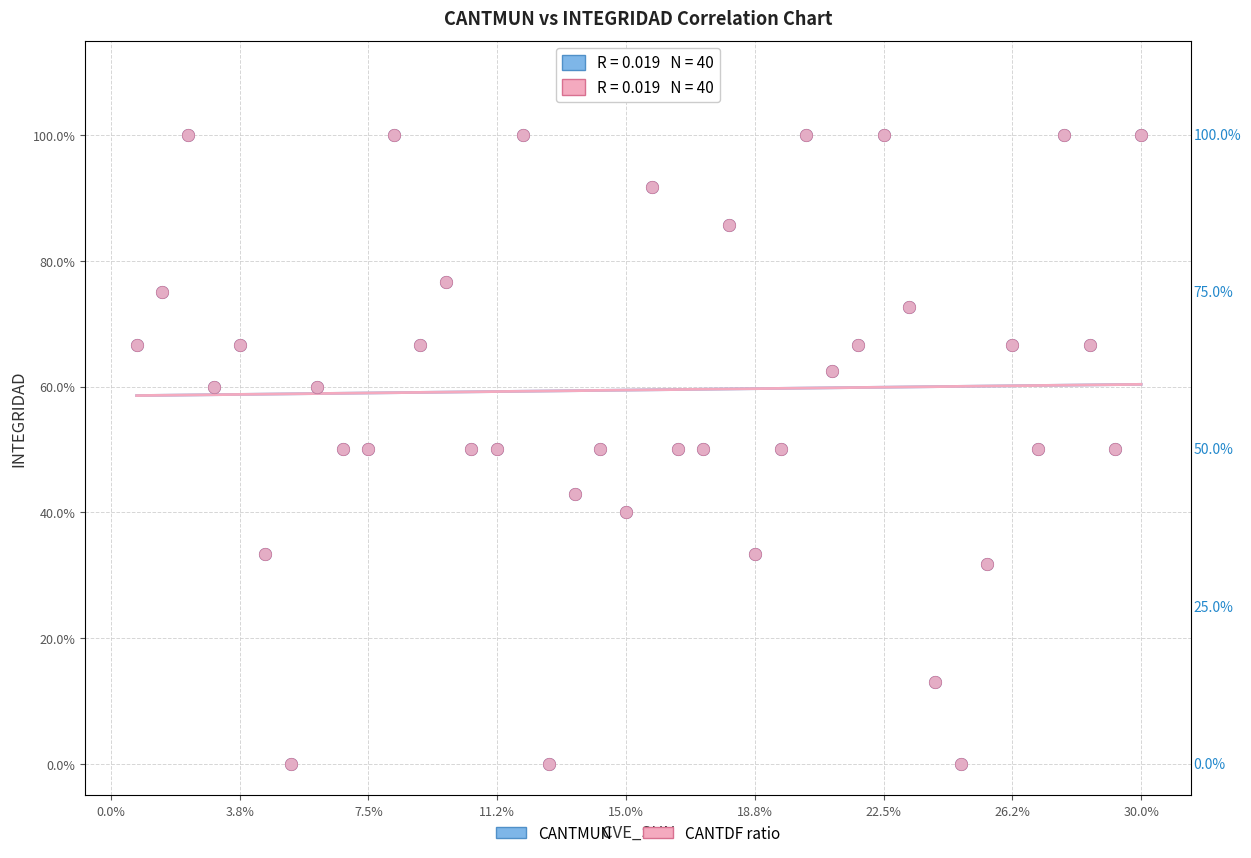

What are all the series names shown in the legend?

CANTMUN, CANTDF ratio